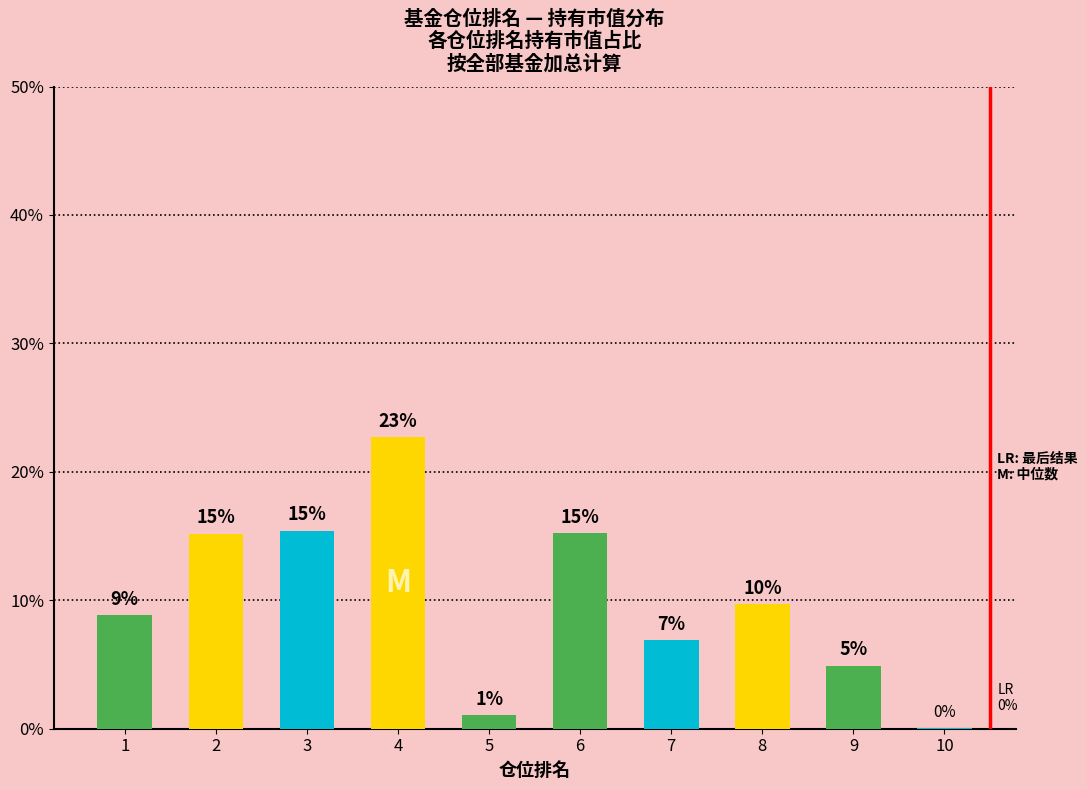

Reading left to right, transcribe all the data shown in this chart.

8.8	15.2	15.4	22.7	1.1	15.2	6.9	9.7	4.9	0.1